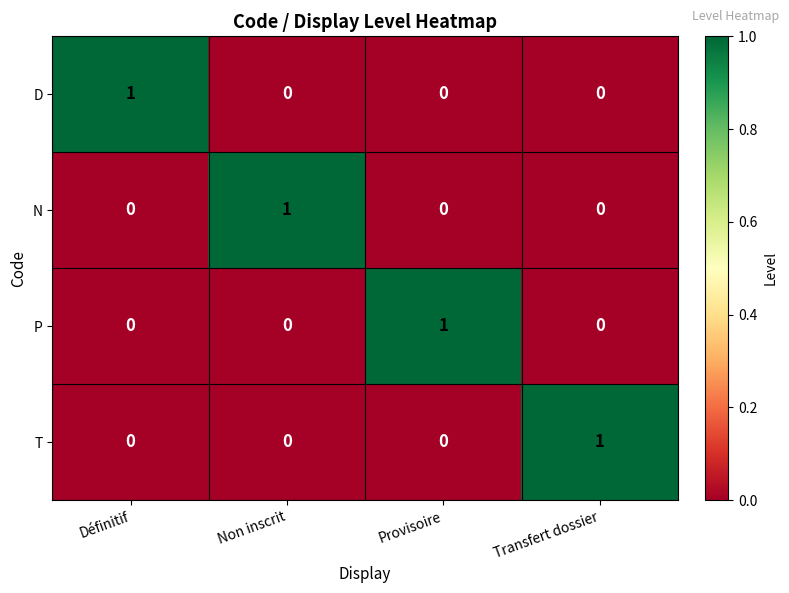

What is the spread (max minus min) of values at Non inscrit?

1